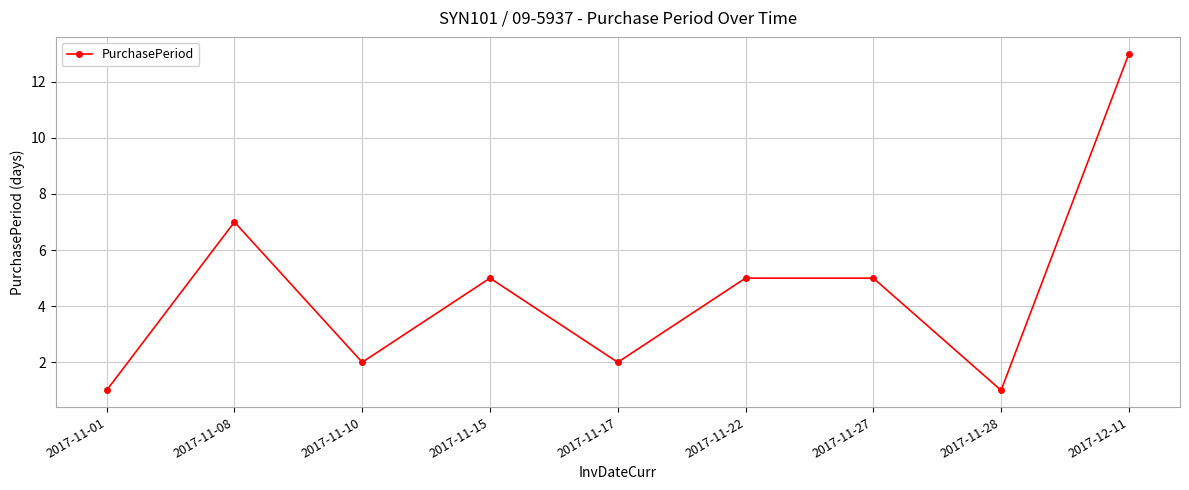

What is the sum of all values?

41